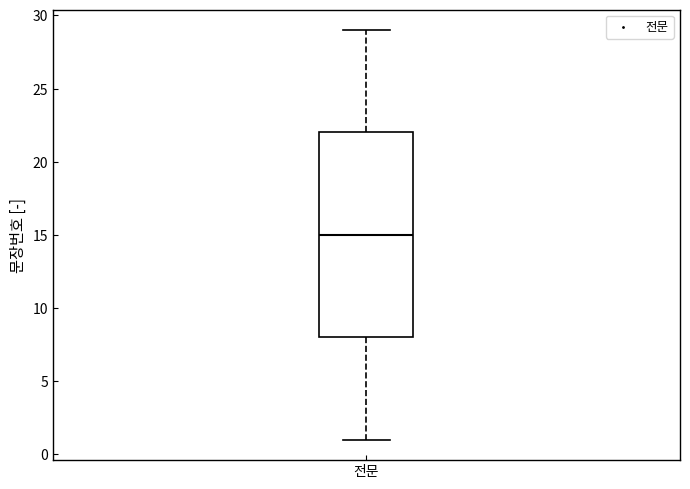

Transcribe this box plot: give where the median line is, the range the box spans, and where the two whiskers end, as read against the y-axis. The values are not printed on the chart, so give them approximately, as read against the axis.

median 15, box 8 to 22, whiskers 1 to 29